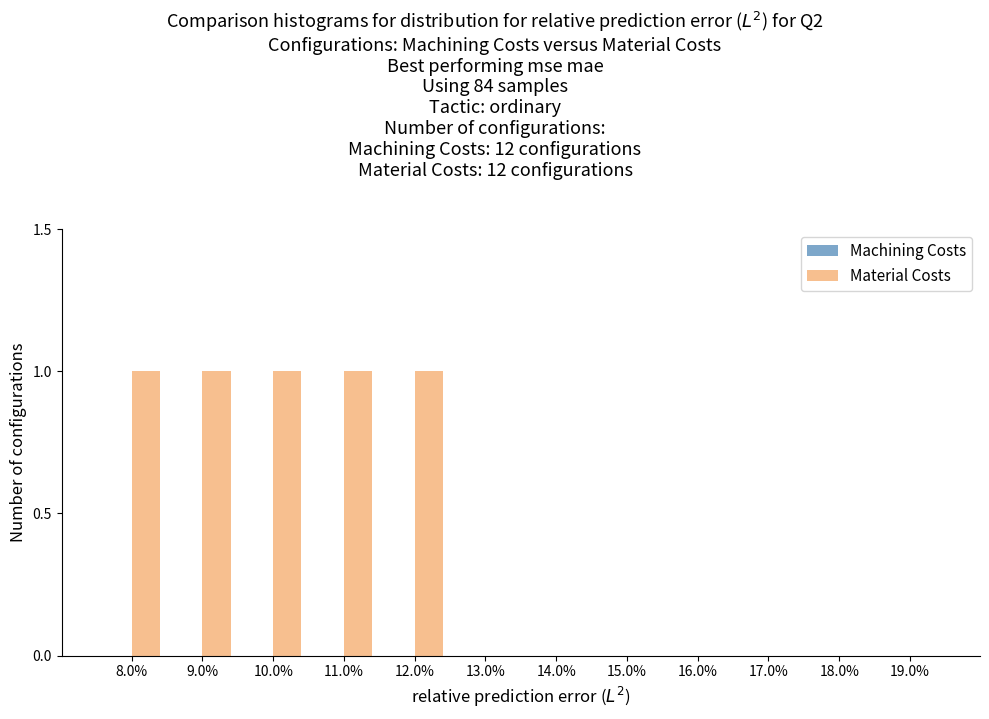

Reading left to right, transcribe all the data shown in this chart.

8.0%=1	9.0%=1	10.0%=1	11.0%=1	12.0%=1	13.0%=0	14.0%=0	15.0%=0	16.0%=0	17.0%=0	18.0%=0	19.0%=0